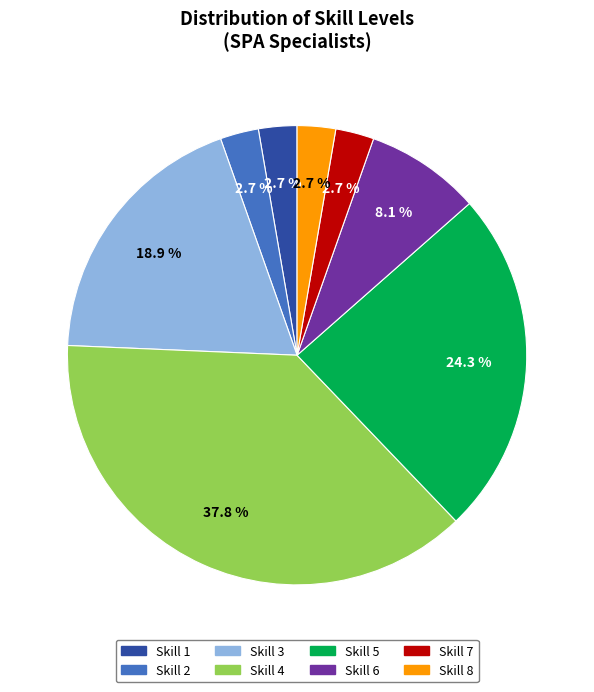

Combined, what portion of the pie is Skill 8 and Skill 7?

5.4%